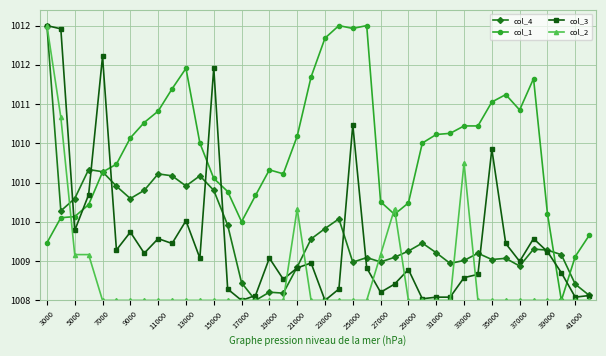

What are all the series names shown in the legend?

col_4, col_1, col_3, col_2